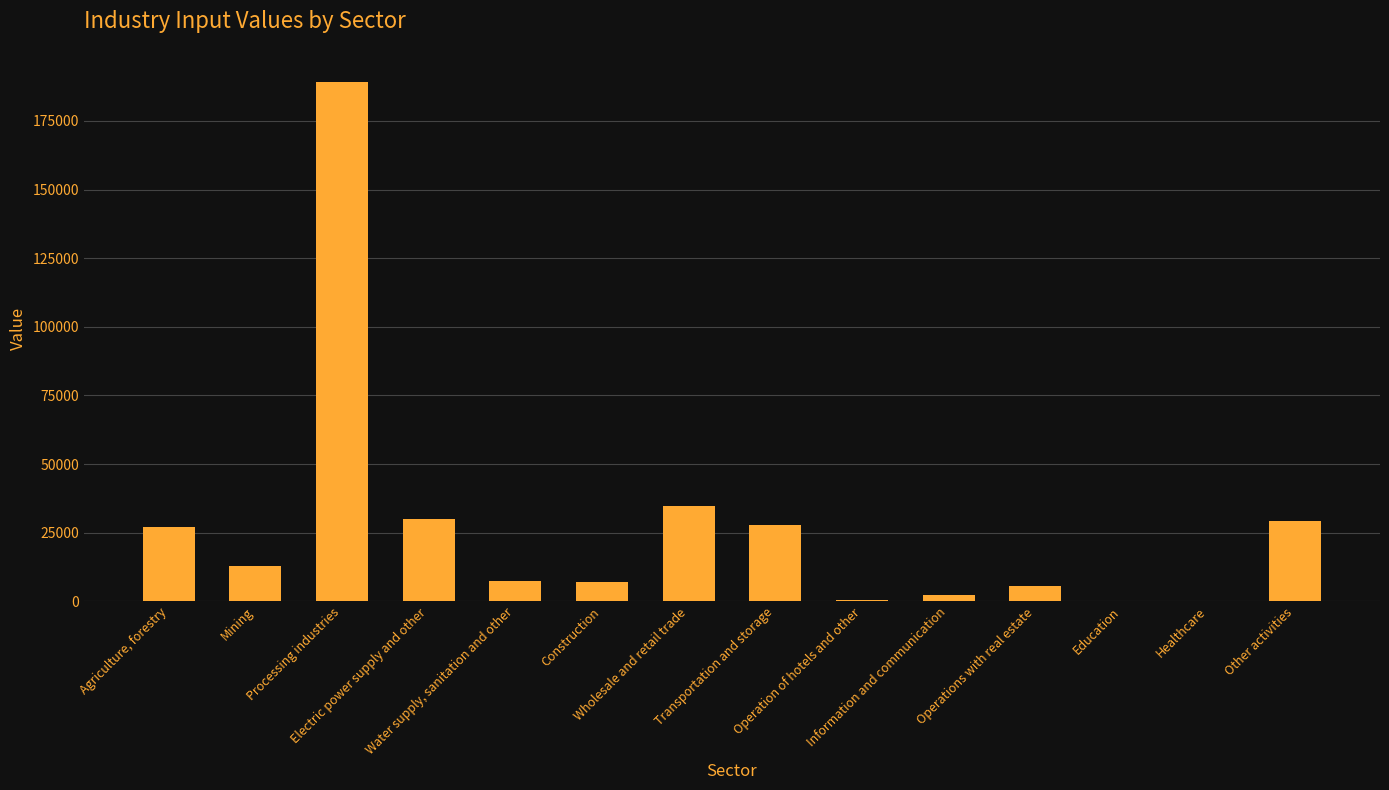

Which has a higher value, Operations with real estate or Processing industries?

Processing industries